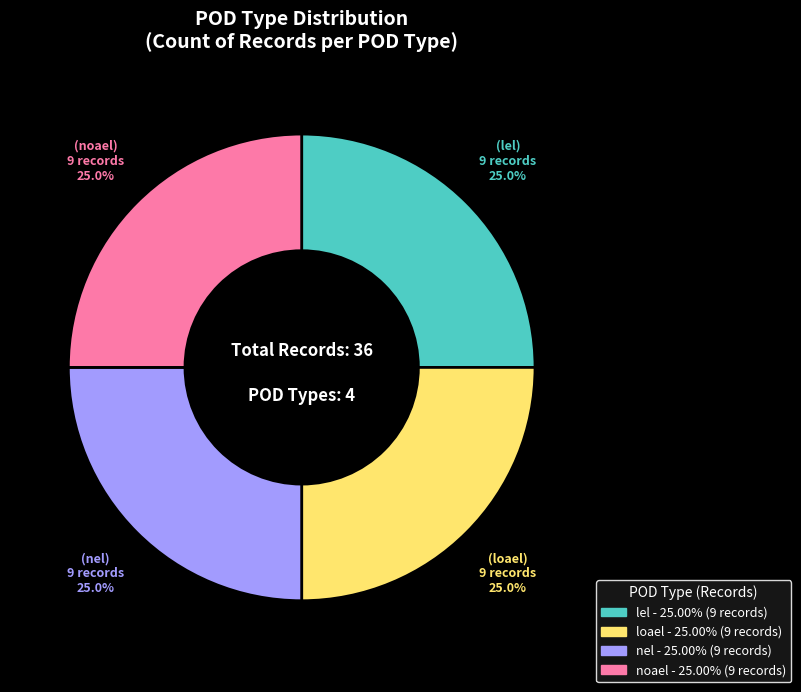

Approximately how many times larger is the value at nel compared to lel?

1.0